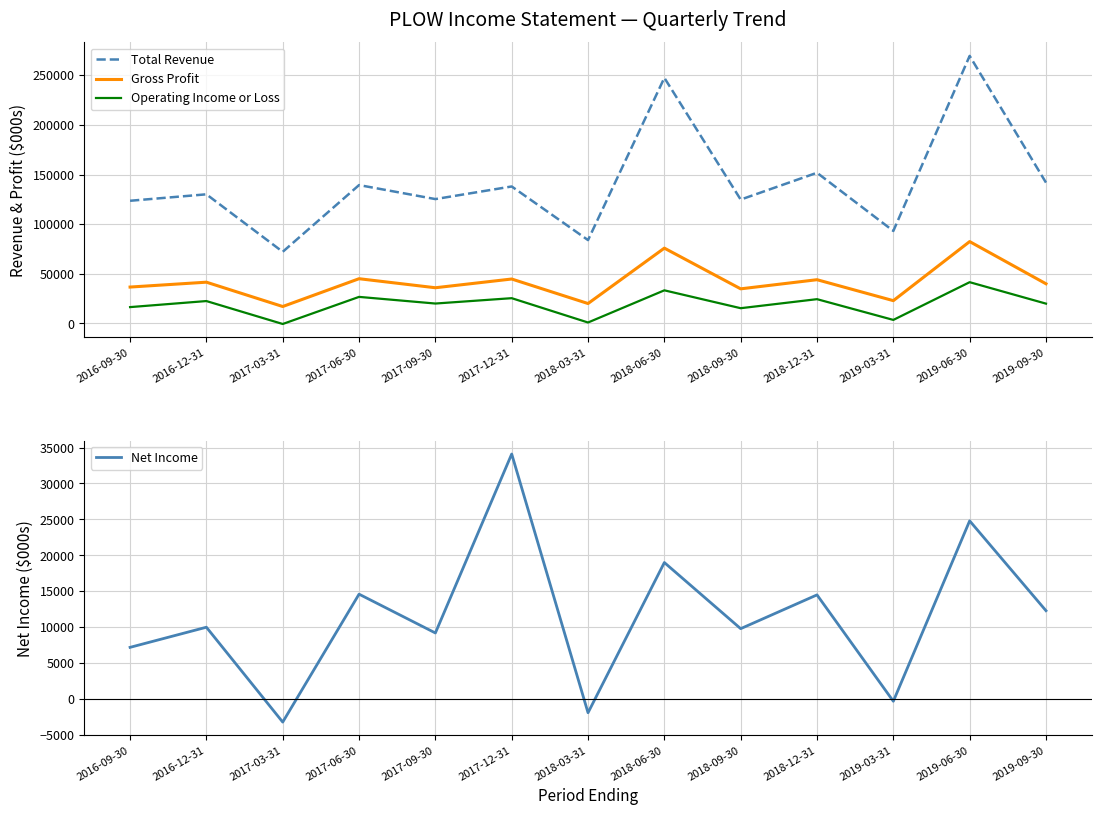

Which has a higher value, 2018-06-30 or 2019-09-30?

2018-06-30